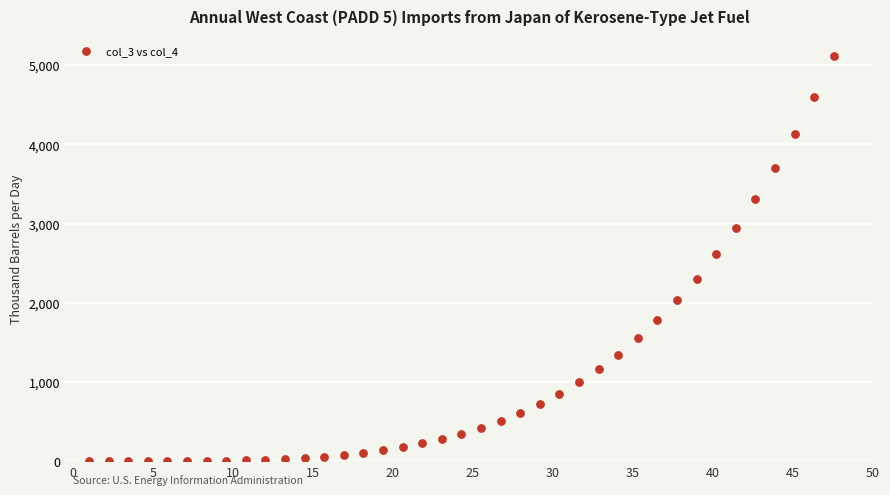

What Y value in the scatter plot is closest to 2555?

2610.8